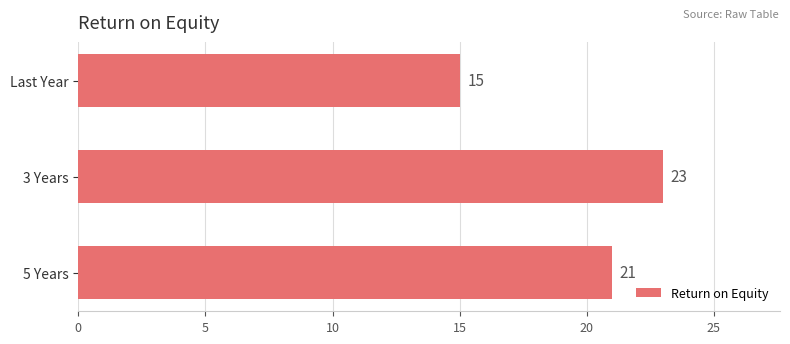

Does the chart contain any negative values?

No